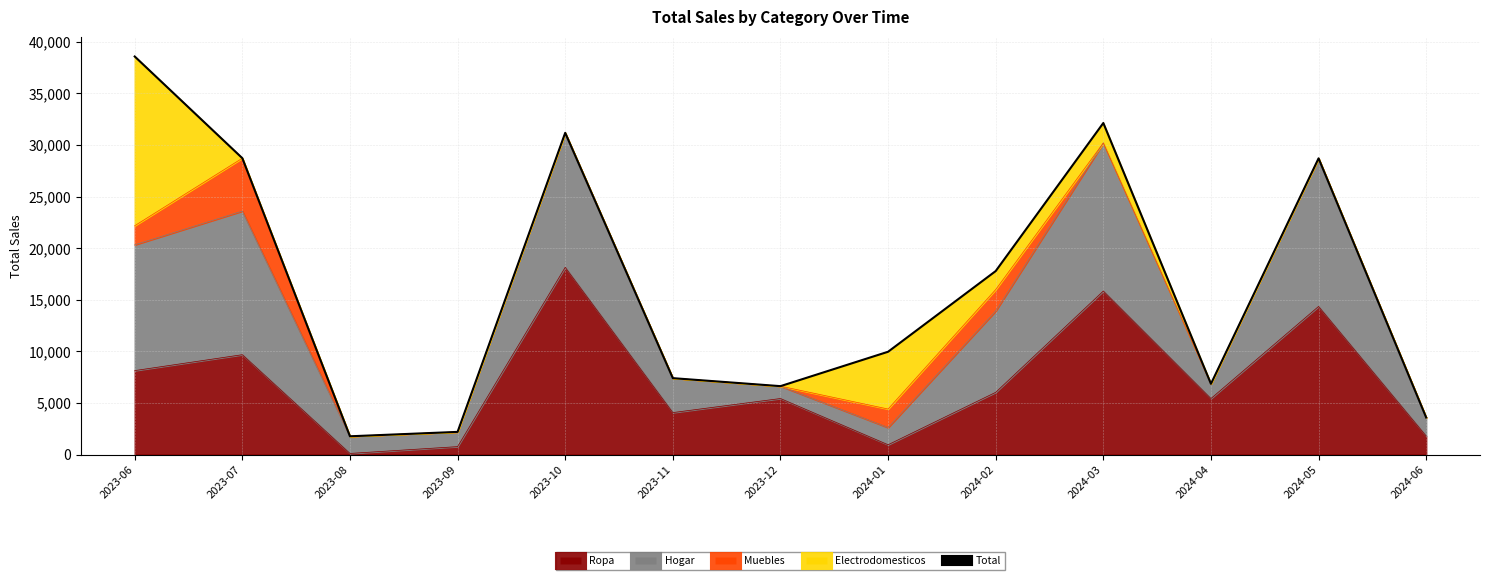

Count the number of categories in the chart.

13